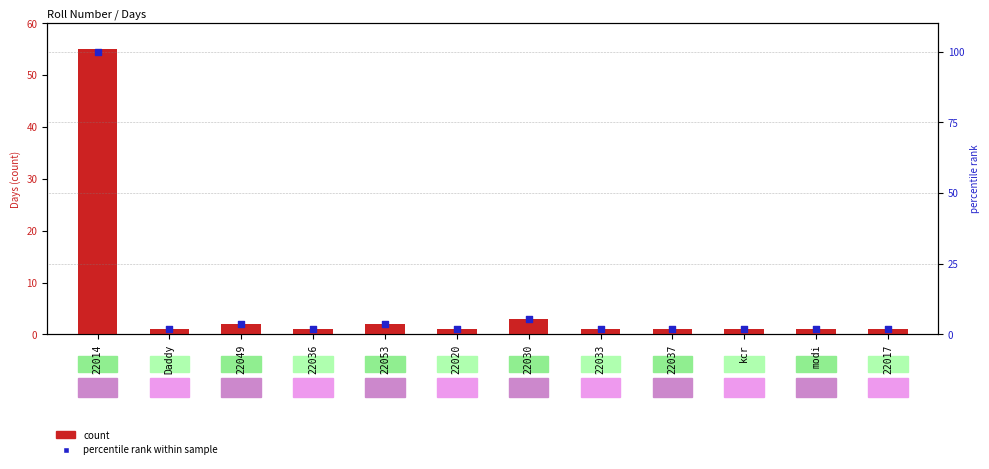

Which series has the largest total across all categories?

percentile rank within sample